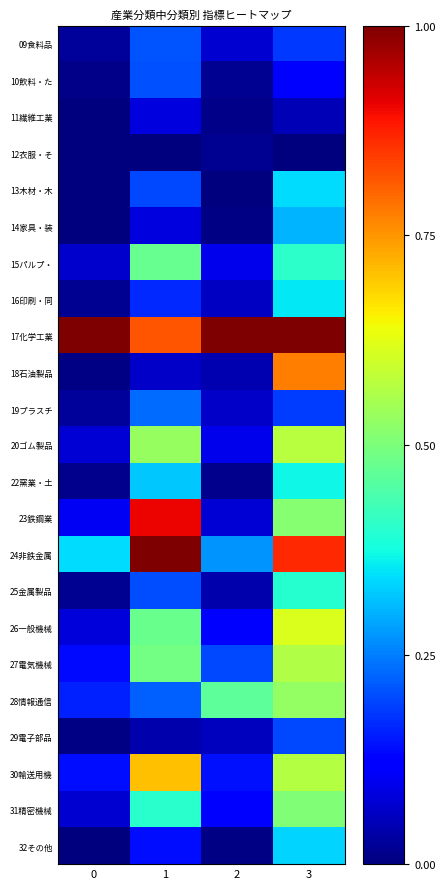

Reading left to right, transcribe all the data shown in this chart.

09食料品: 0=0.0	1=0.2	2=0.1	3=0.2
10飲料・た: 0=0.0	1=0.2	2=0.0	3=0.1
11繊維工業: 0=0.0	1=0.1	2=0.0	3=0.0
12衣服・そ: 0=0.0	1=0.0	2=0.0	3=0.0
13木材・木: 0=0.0	1=0.2	2=0.0	3=0.3
14家具・装: 0=0.0	1=0.1	2=0.0	3=0.3
15パルプ・: 0=0.1	1=0.5	2=0.1	3=0.4
16印刷・同: 0=0.0	1=0.2	2=0.1	3=0.4
17化学工業: 0=1.0	1=0.8	2=1.0	3=1.0
18石油製品: 0=0.0	1=0.1	2=0.0	3=0.8
19プラスチ: 0=0.0	1=0.2	2=0.1	3=0.2
20ゴム製品: 0=0.1	1=0.5	2=0.1	3=0.6
22窯業・土: 0=0.0	1=0.3	2=0.0	3=0.4
23鉄鋼業: 0=0.1	1=0.9	2=0.1	3=0.5
24非鉄金属: 0=0.3	1=1.0	2=0.3	3=0.9
25金属製品: 0=0.0	1=0.2	2=0.0	3=0.4
26一般機械: 0=0.1	1=0.5	2=0.1	3=0.6
27電気機械: 0=0.1	1=0.5	2=0.2	3=0.6
28情報通信: 0=0.2	1=0.2	2=0.5	3=0.5
29電子部品: 0=0.0	1=0.0	2=0.1	3=0.2
30輸送用機: 0=0.1	1=0.7	2=0.1	3=0.6
31精密機械: 0=0.1	1=0.4	2=0.1	3=0.5
32その他: 0=0.0	1=0.1	2=0.0	3=0.3